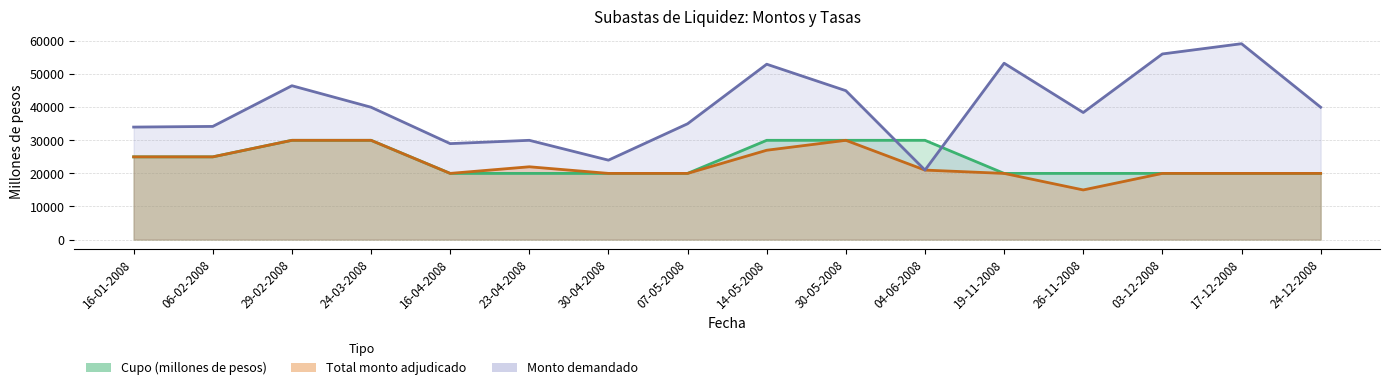

How many lines are shown in the chart?

3